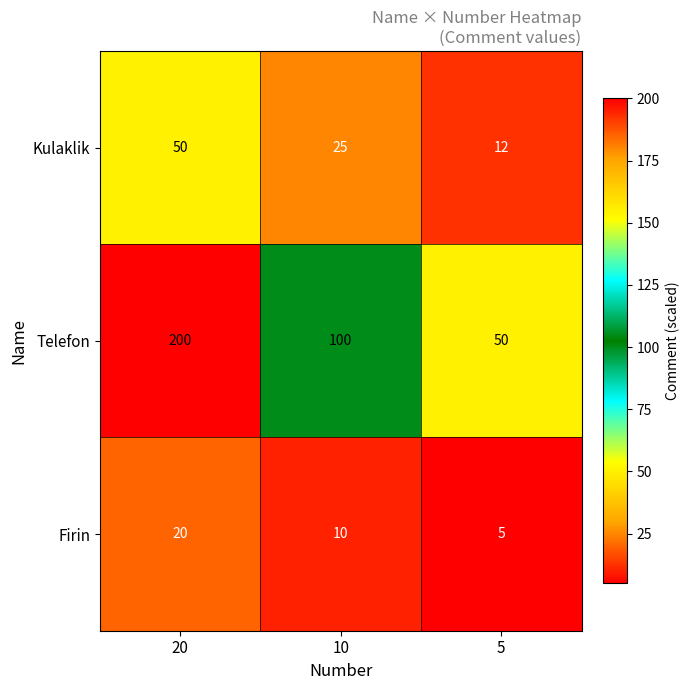

Which category has the lowest value across all series?

5